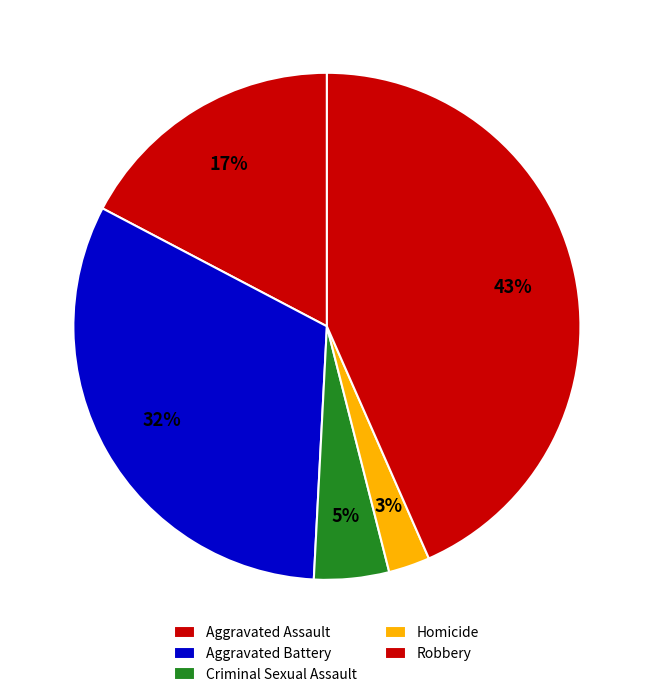

Which has a higher value, Criminal Sexual Assault or Aggravated Assault?

Aggravated Assault